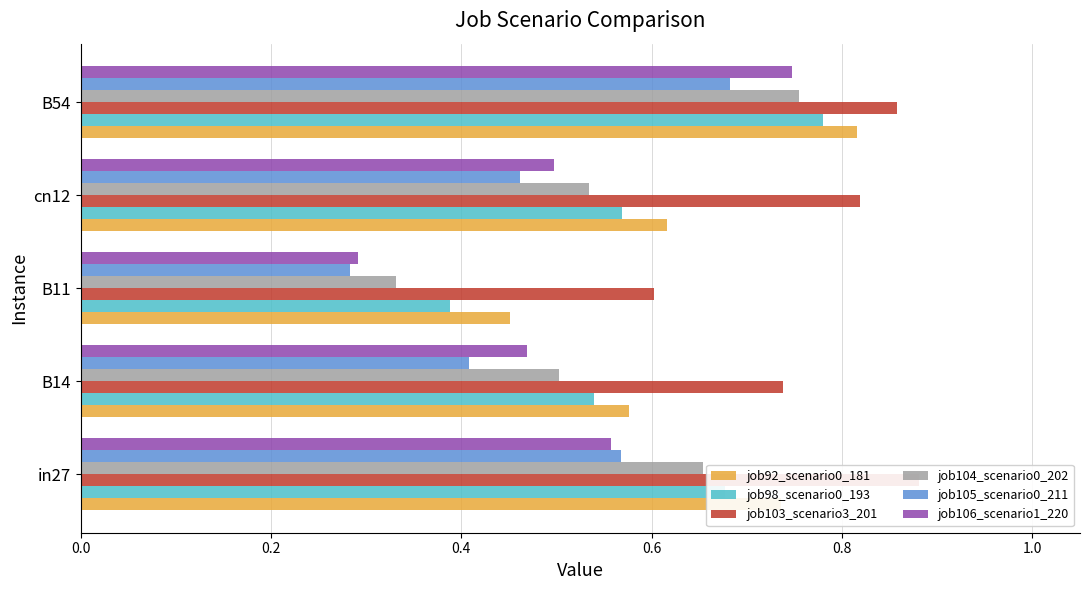

The value of job92_scenario0_181 at B54 is 0.5. True or false?

False